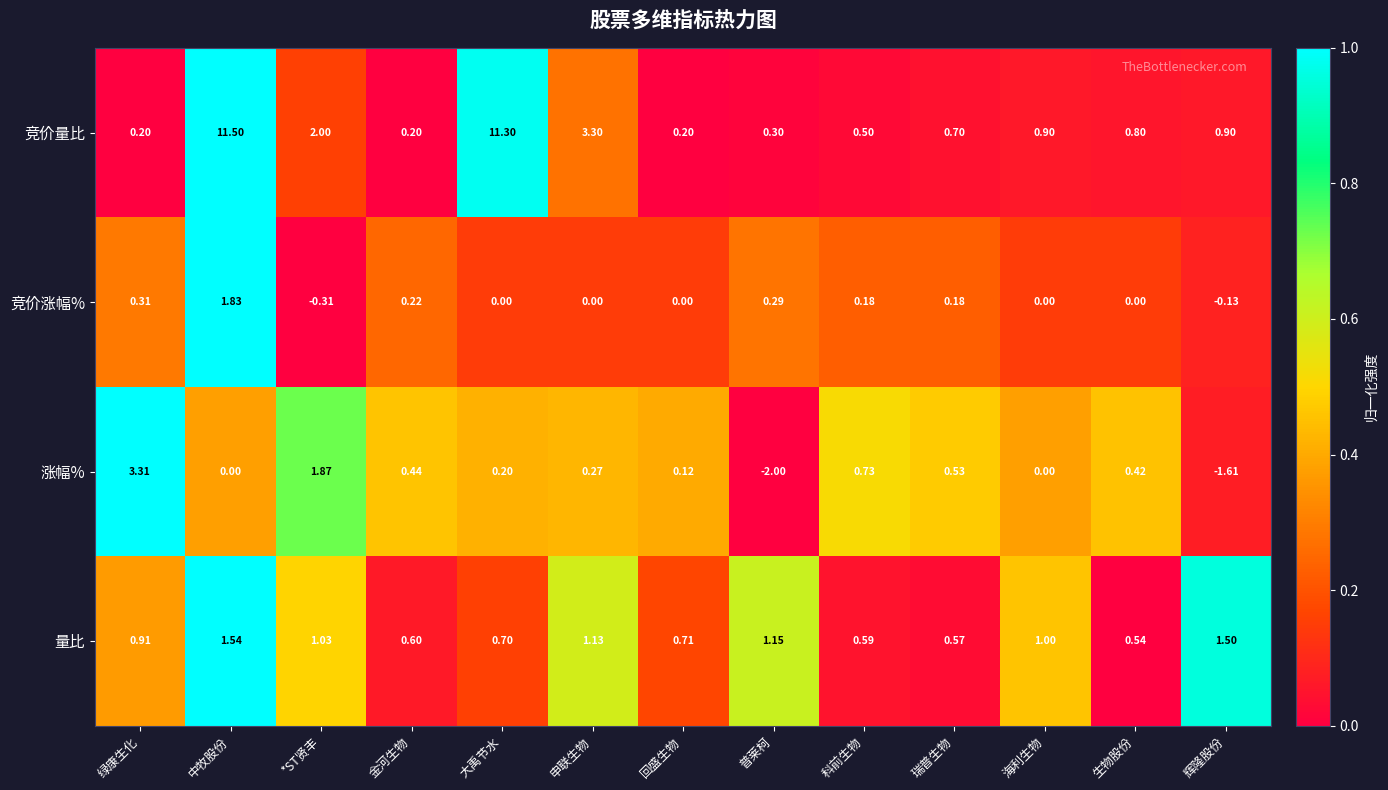

Which series has the largest range (max minus min)?

竞价量比